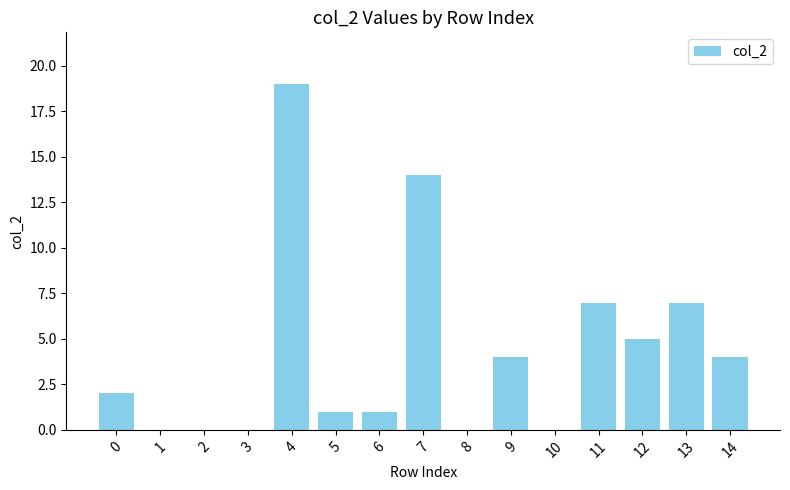

What is the sum of the values at 11 and 10?

7